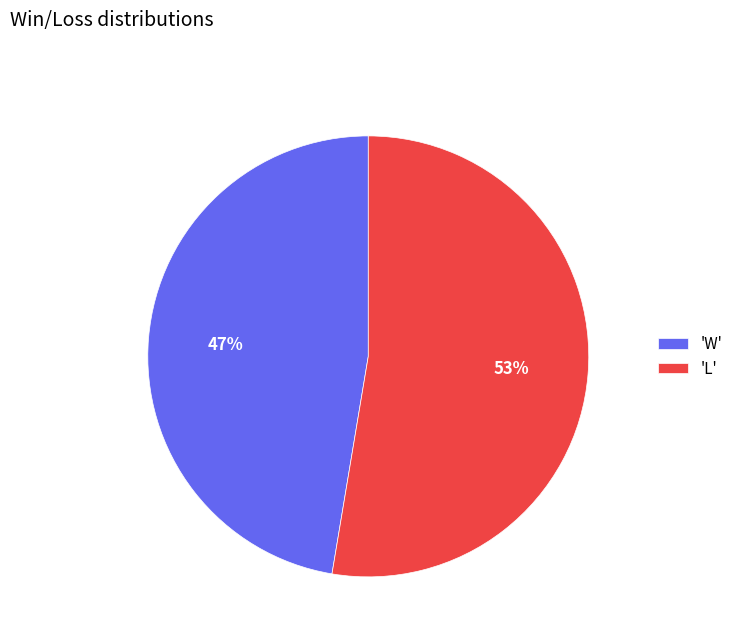

What is the smallest slice in the pie chart?

'W'